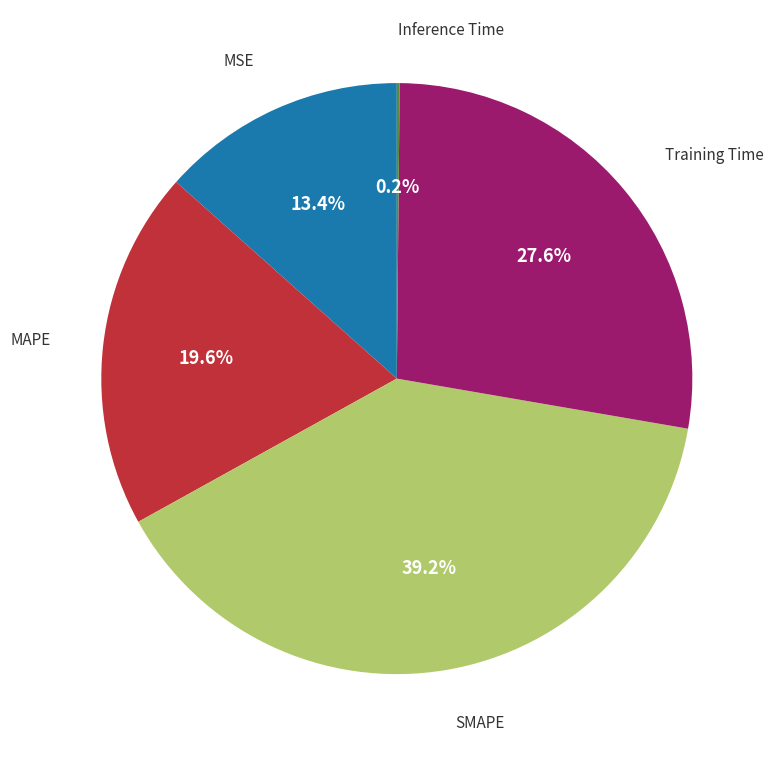

Does any single category account for the majority?

No